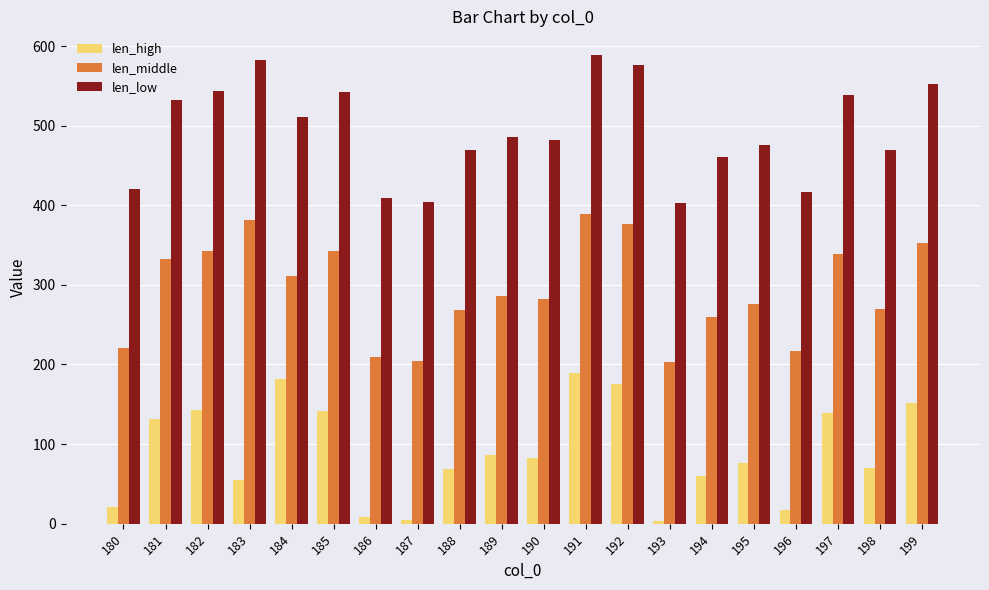

Which series has the largest total across all categories?

len_low